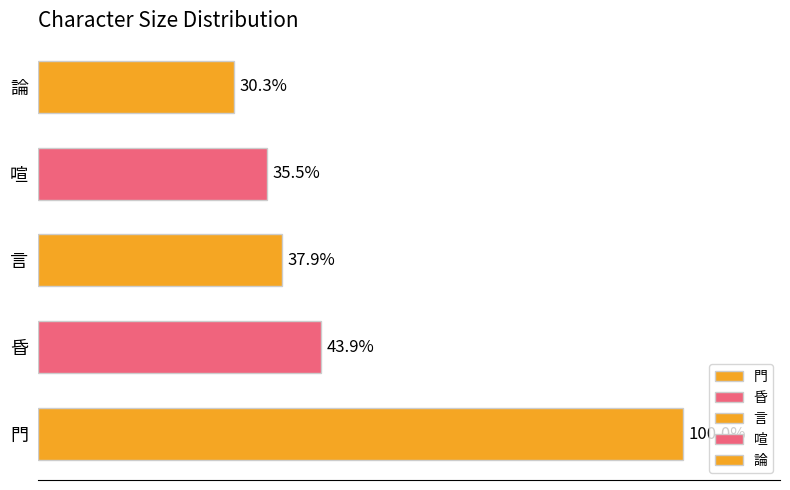

Is it true that the value at 昏 is 1122?

False